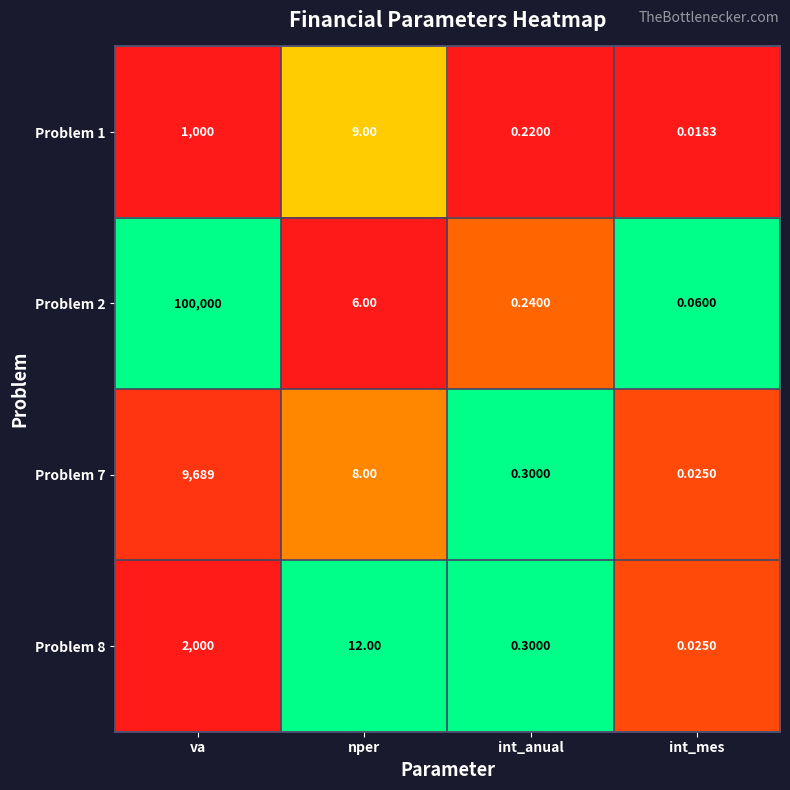

Which category has the lowest value across all series?

int_mes